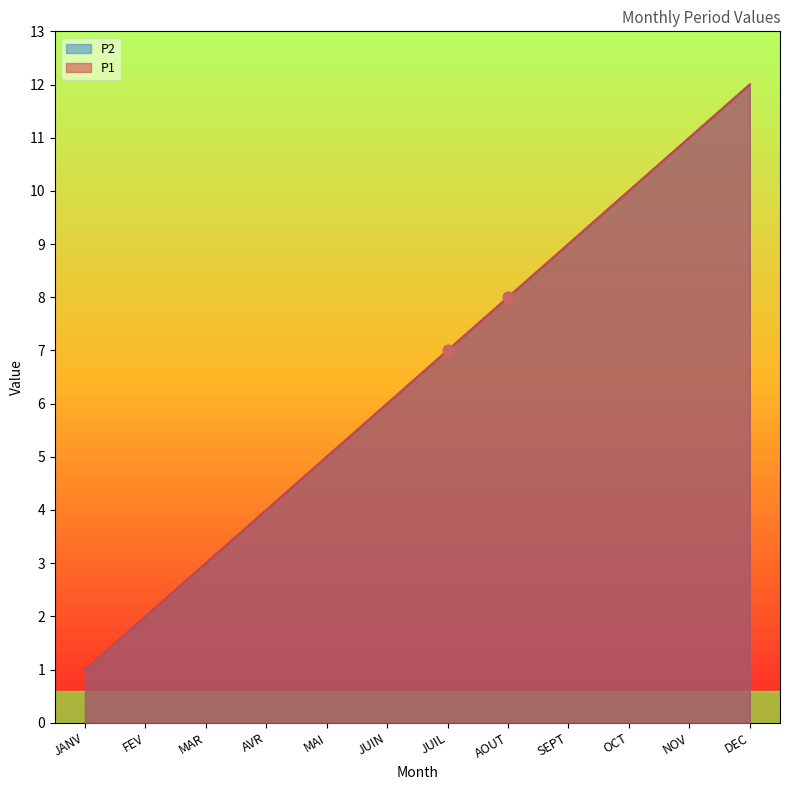

Which series contains the lowest Y value?

P1